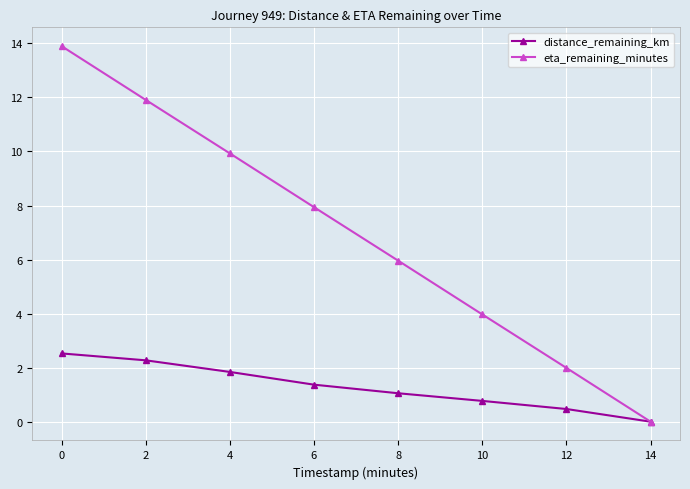

What are all the series names shown in the legend?

distance_remaining_km, eta_remaining_minutes